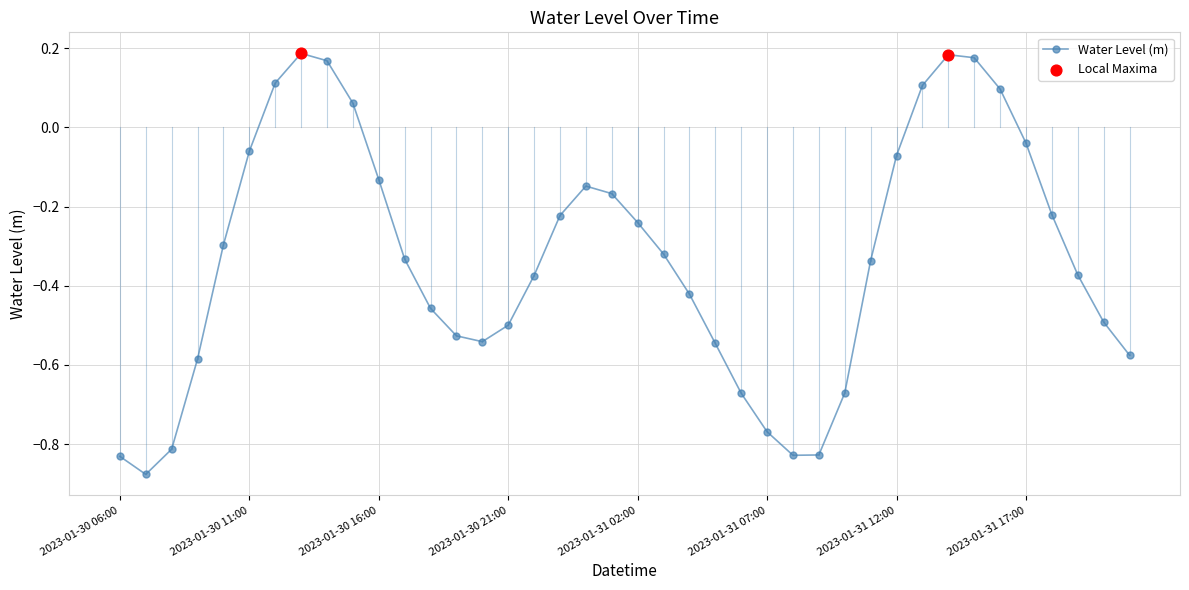

How many interior local peaks (higher than both neighbors) does the data have?

3